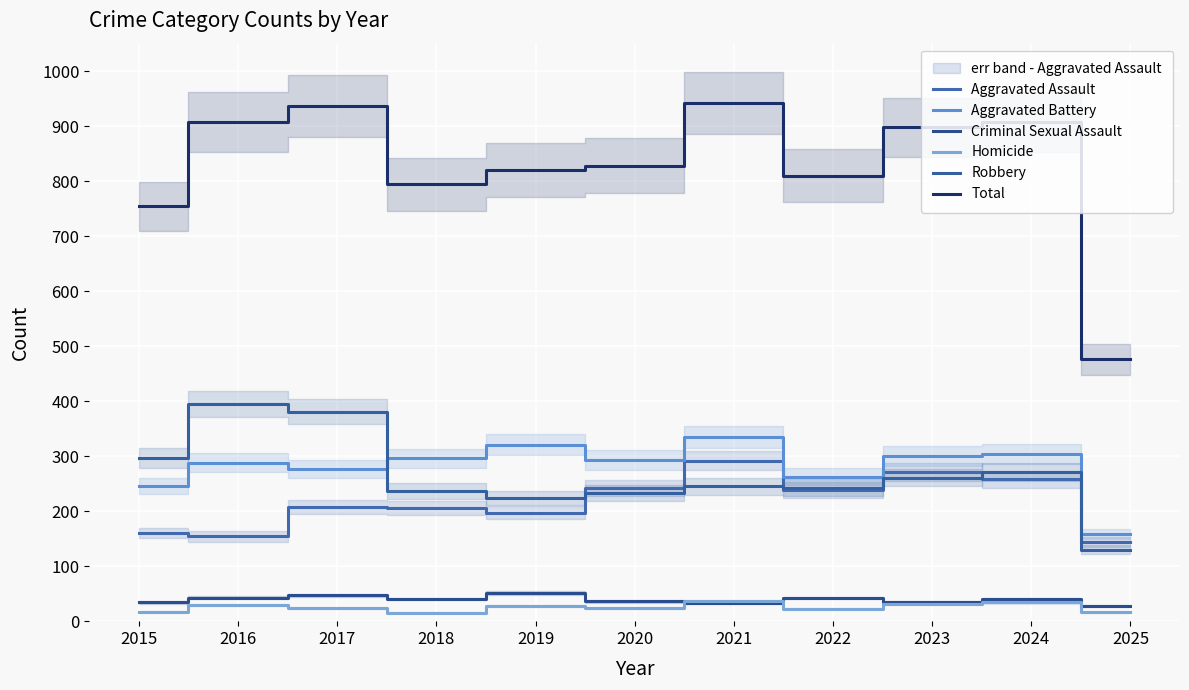

What is the value of the Criminal Sexual Assault point at the 5th from the left?

51